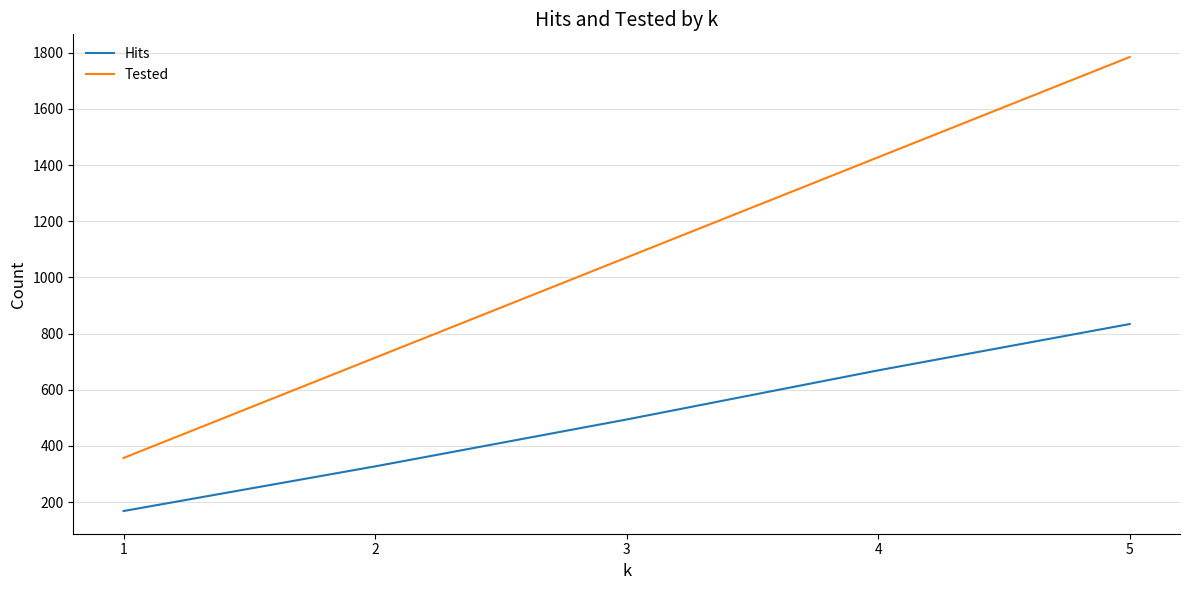

Rank the series by their average value, from highest to lowest.

Tested, Hits